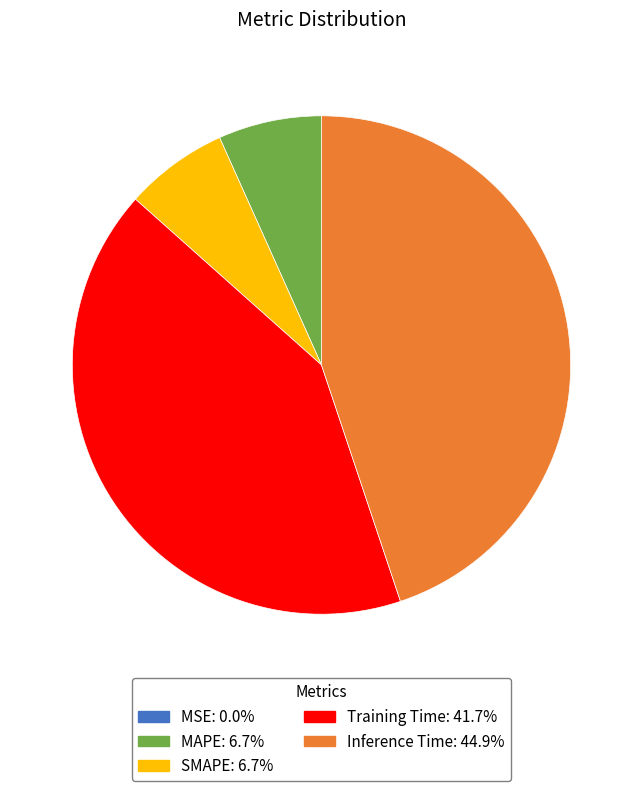

Does MAPE: 6.7% represent more than half of the total?

No